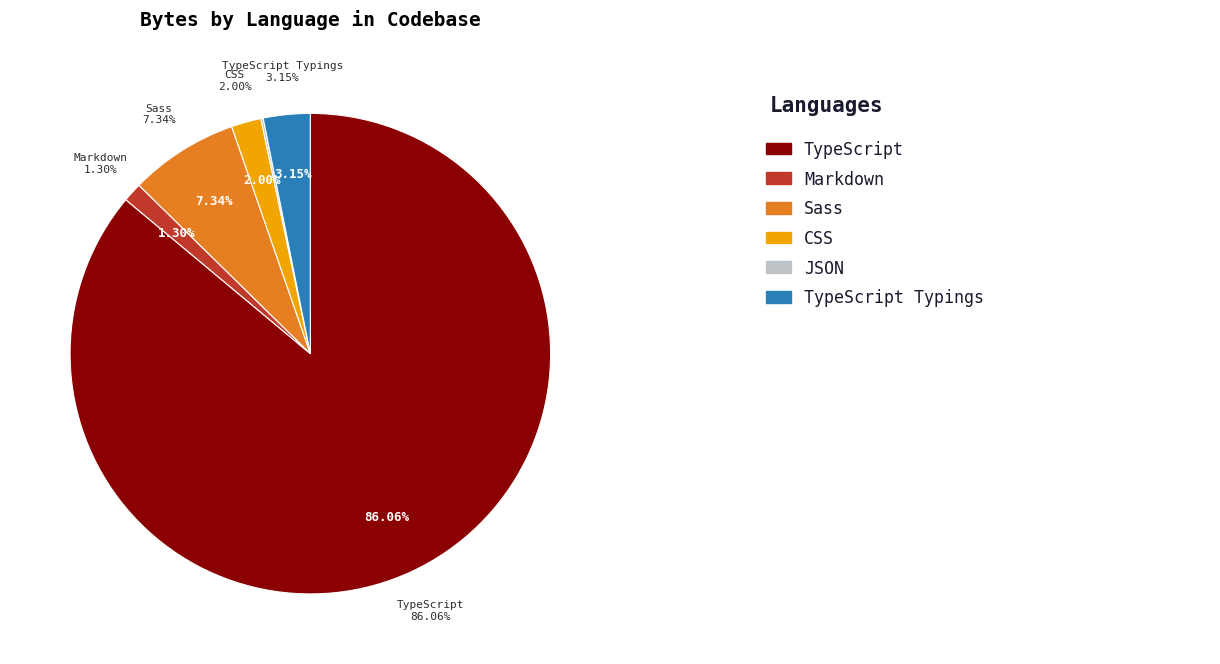

To the nearest percent, what is the difference between the largest and smallest slice percentages?

86%